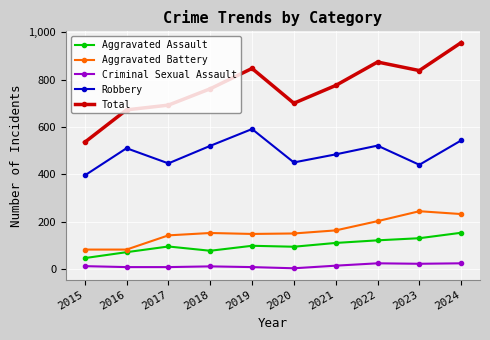

Which series has the widest spread of values?

Total